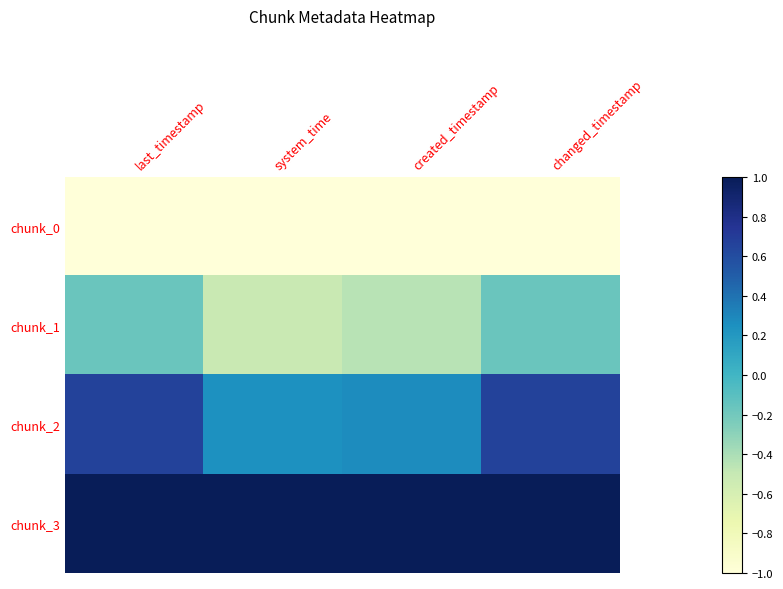

At created_timestamp, list the series in order from largest to smallest.

chunk_3, chunk_2, chunk_1, chunk_0